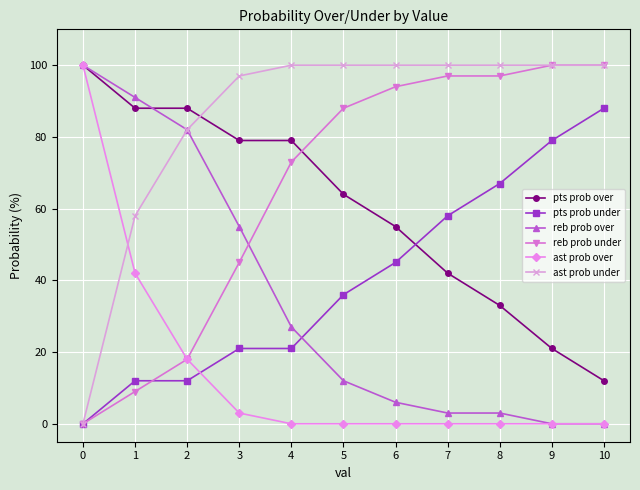

What is the sum of all ast prob under values?

937